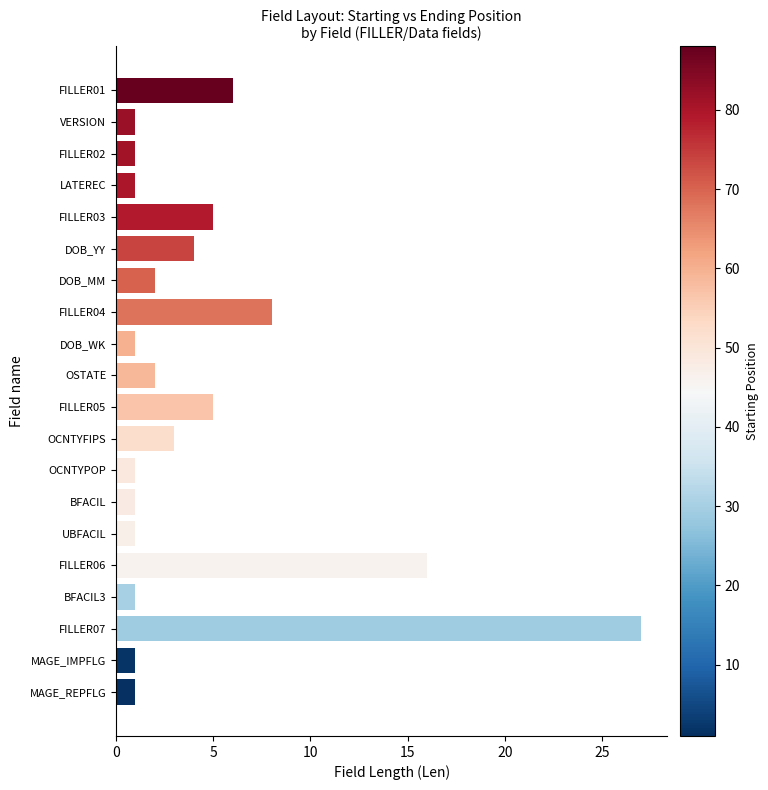

The chart shows a value of 2 at DOB_MM. True or false?

True